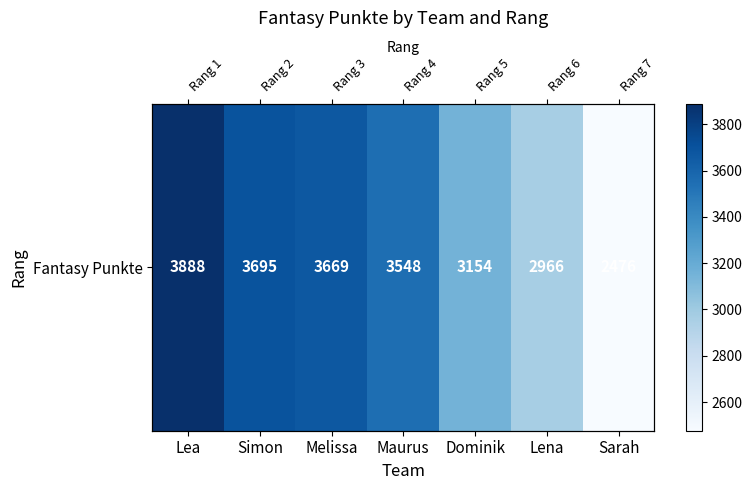

What is the difference between the maximum and second lowest values?

922